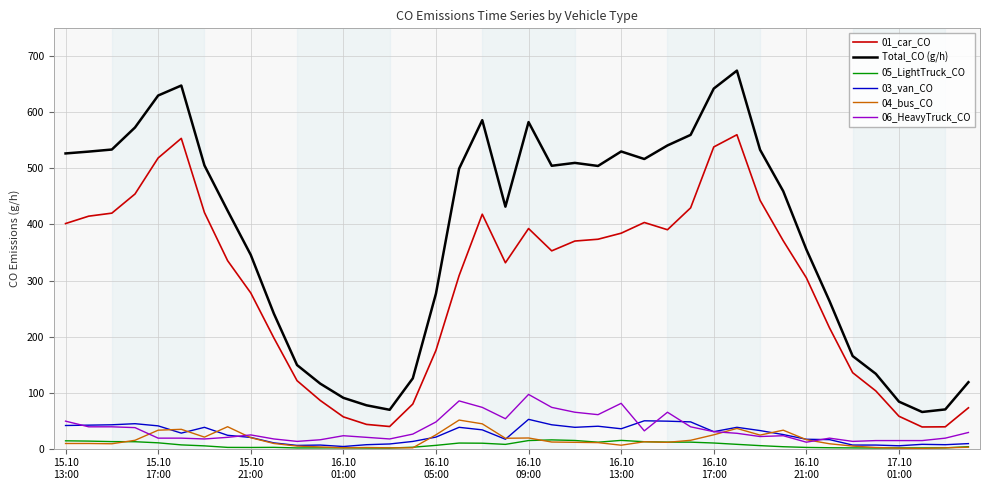

True or false: 05_LightTruck_CO and Total_CO (g/h) cross at least once.

False